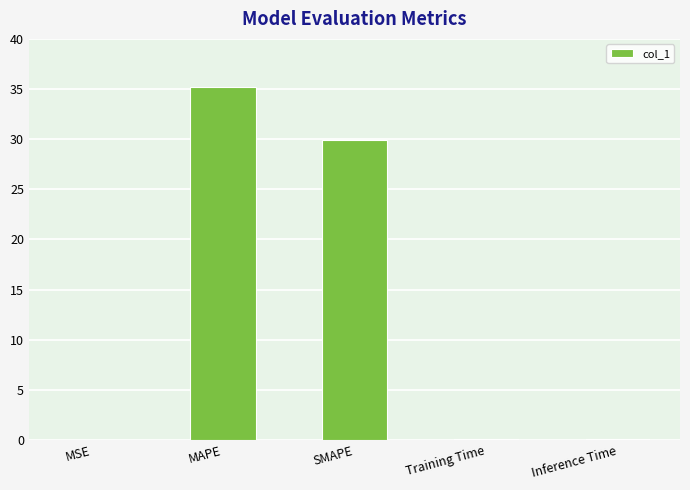

What is the sum of the values at MSE and Inference Time?

0.1